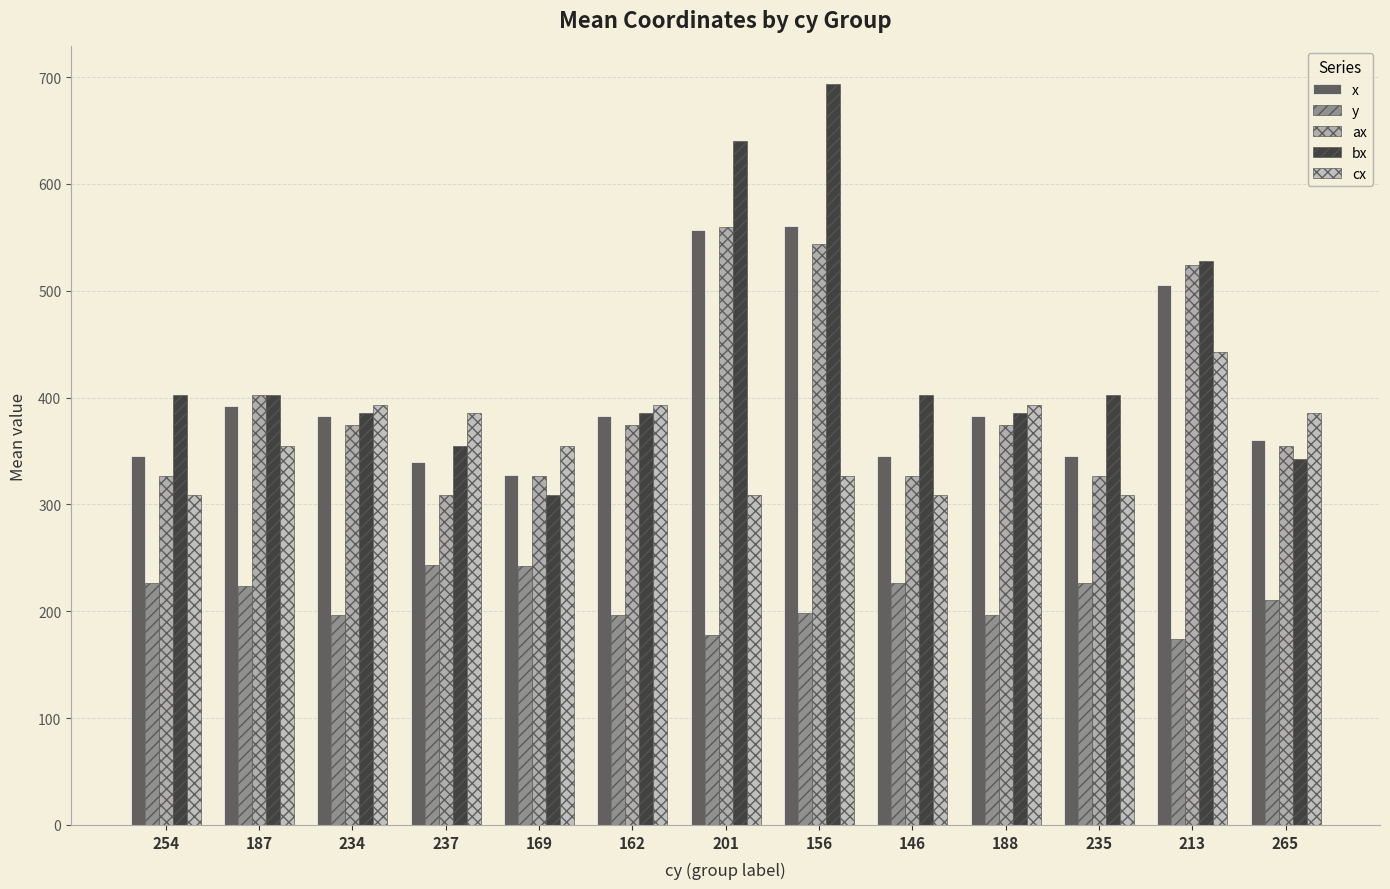

List the series in order of their peak value, lowest first.

y, cx, ax, x, bx